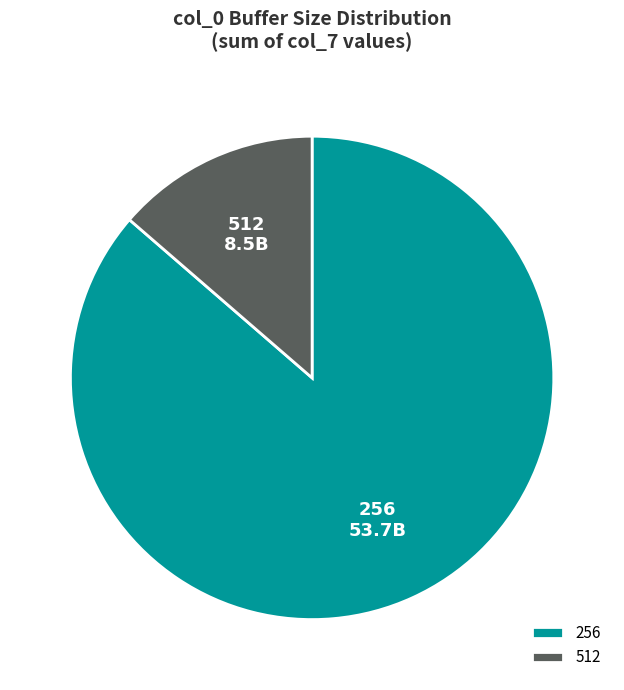

Combined, do 512 and 256 account for over 50%?

Yes